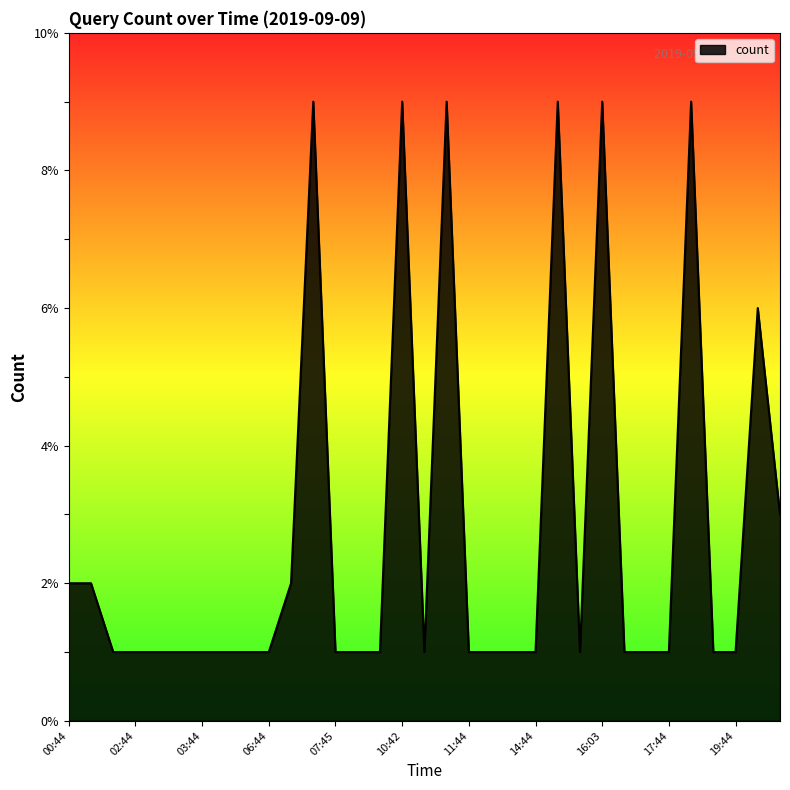

What is the maximum value shown in the chart?

9